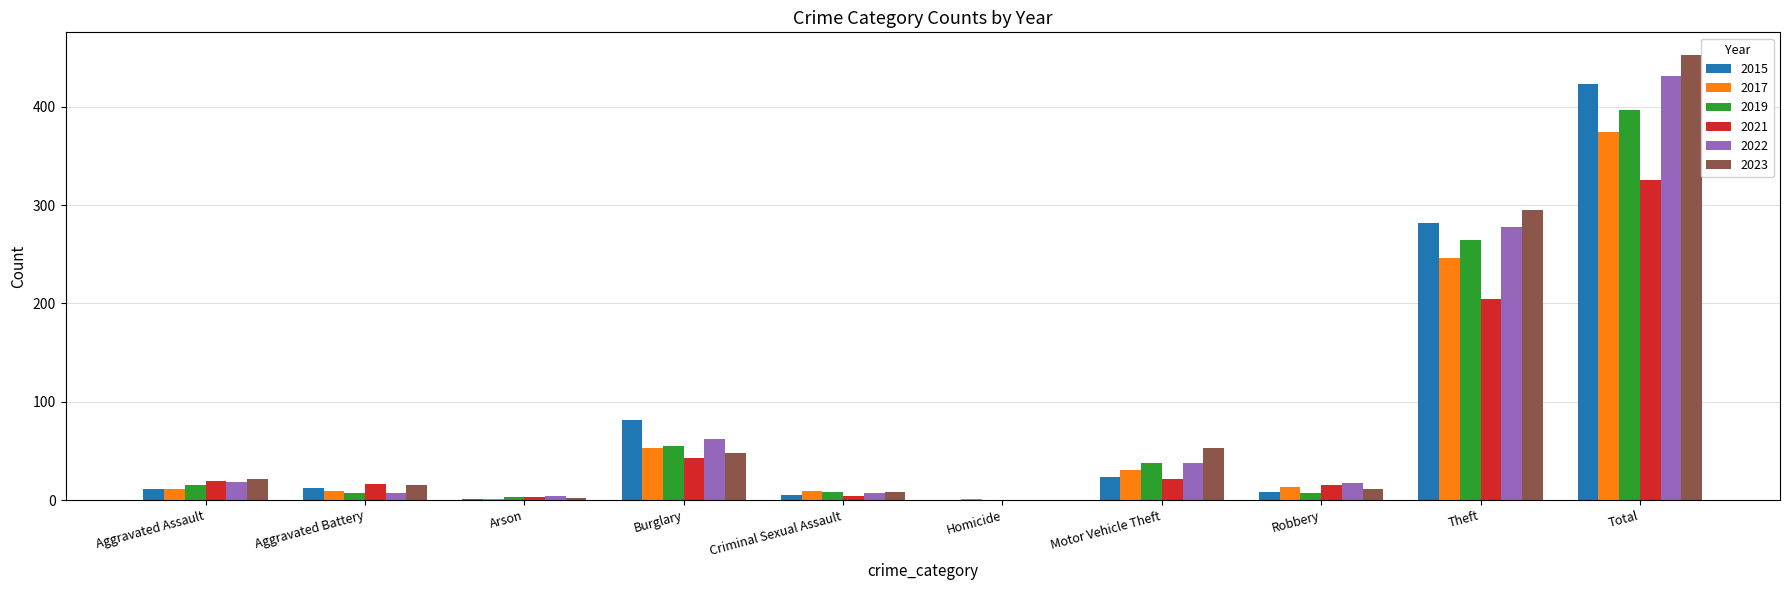

What are all the series names shown in the legend?

2015, 2017, 2019, 2021, 2022, 2023